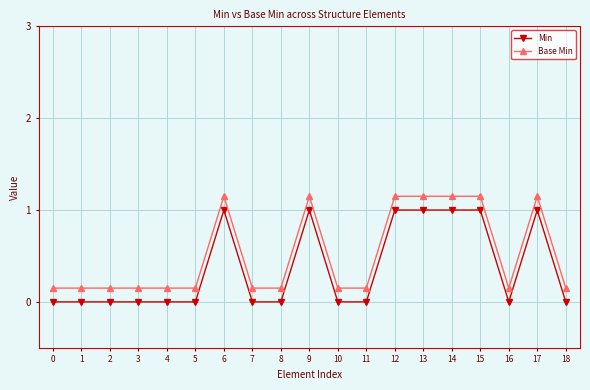

How many categories are shown in the chart?

19